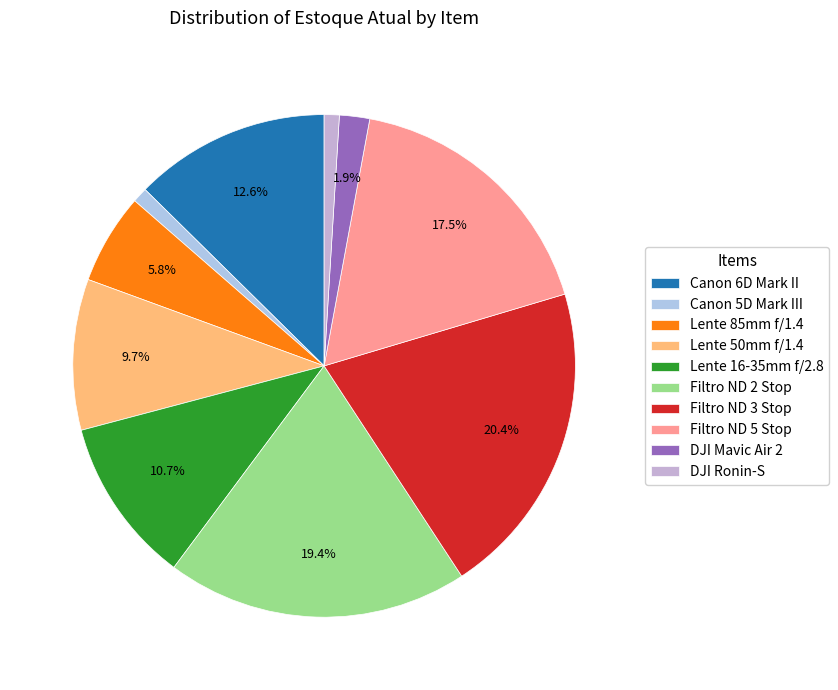

Count the number of slices in the pie.

10